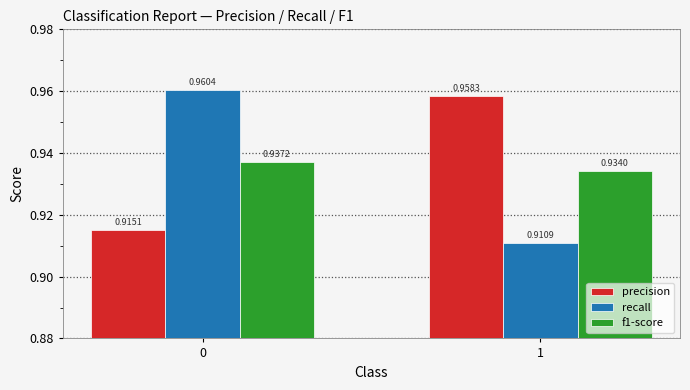

Which series changed the most between 0 and 1?

recall